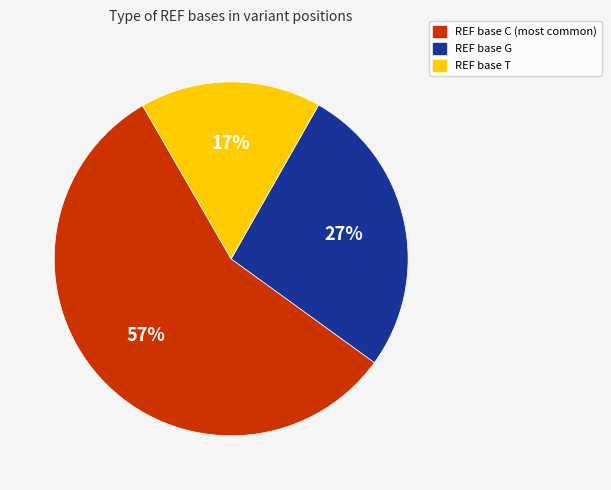

To the nearest percent, what is the difference between the largest and smallest slice percentages?

40%